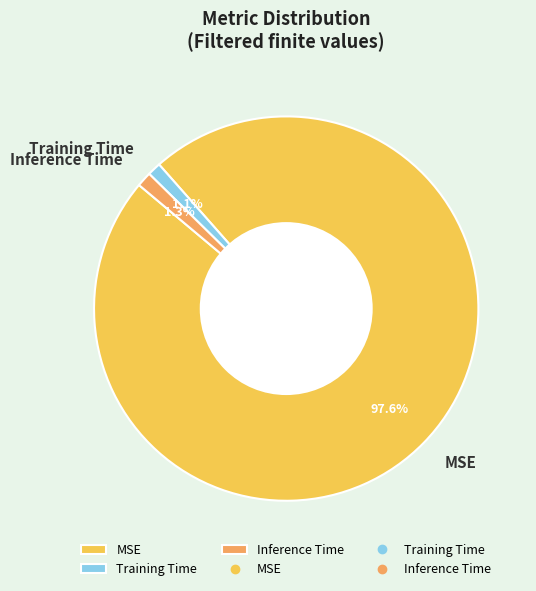

How many segments does this pie chart have?

3